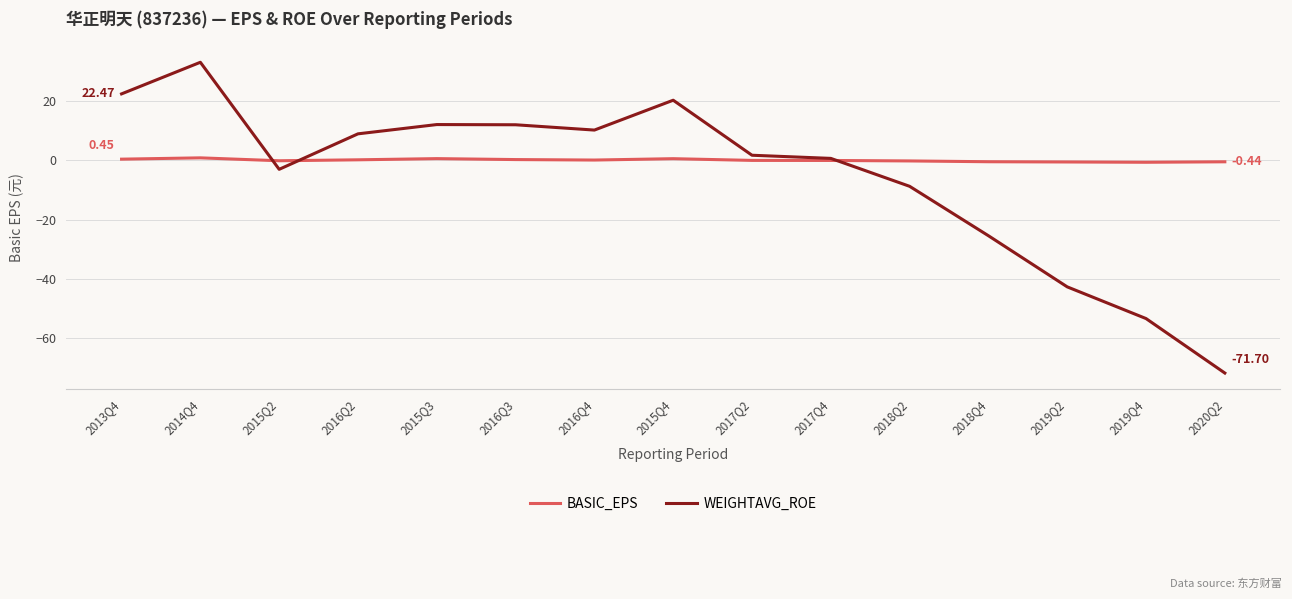

Rank the series by their maximum value, from highest to lowest.

WEIGHTAVG_ROE, BASIC_EPS